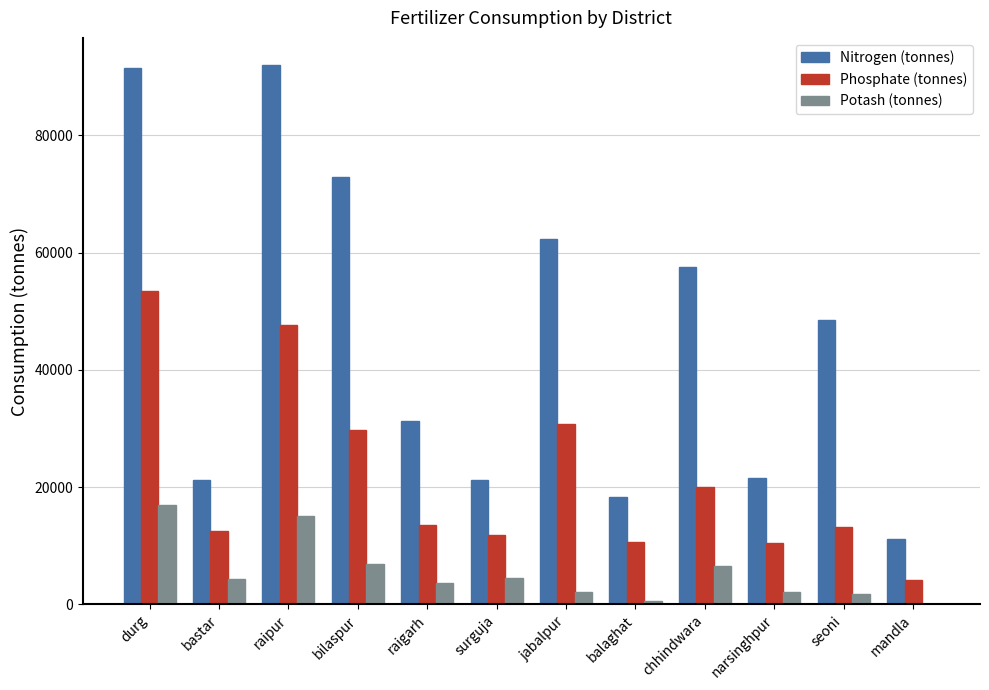

Read the Potash (tonnes) value at chhindwara.

6518